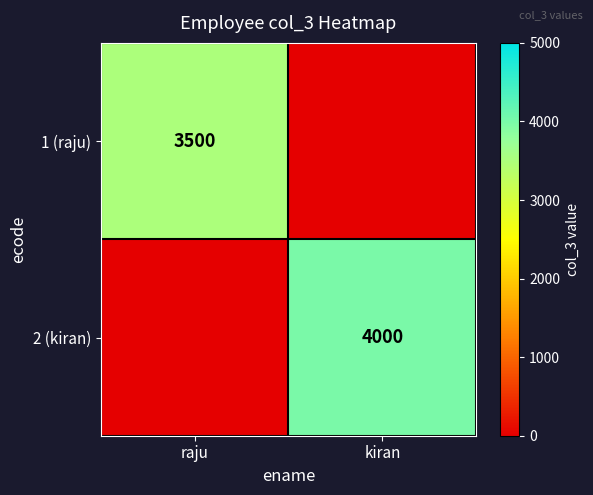

Is the value of 2 (kiran) at kiran greater than the value of 1 (raju) at raju?

Yes